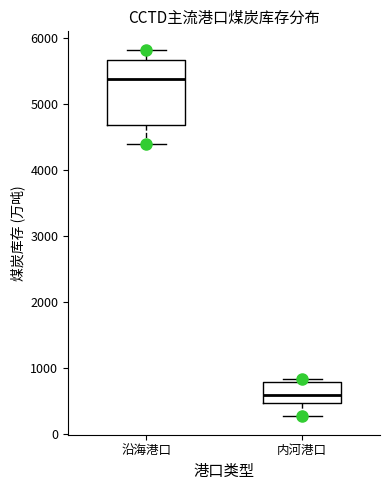

Where does the lower whisker of the box for 内河港口 end on the y-axis? The values are not printed on the chart, so give them approximately, as read against the axis.

300